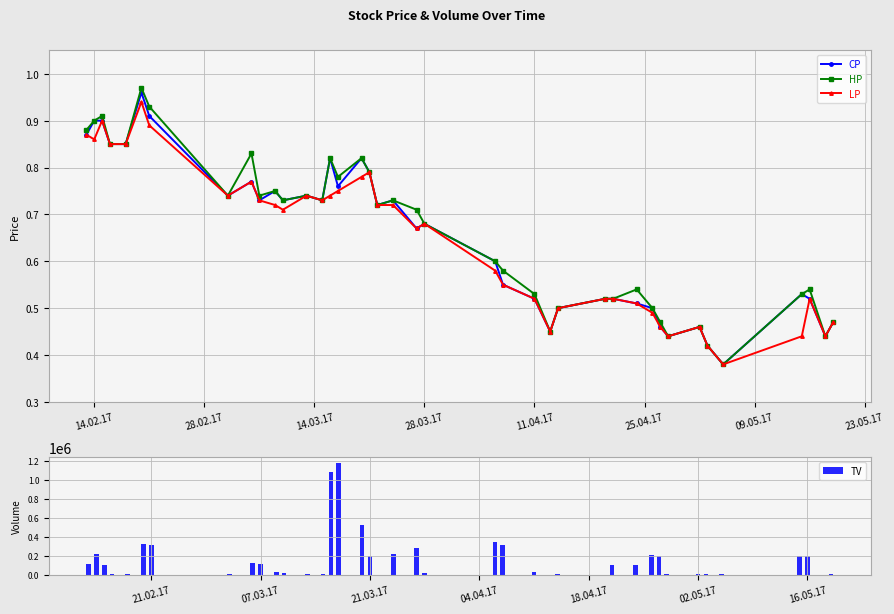

What is the highest value of the HP series?

1.0